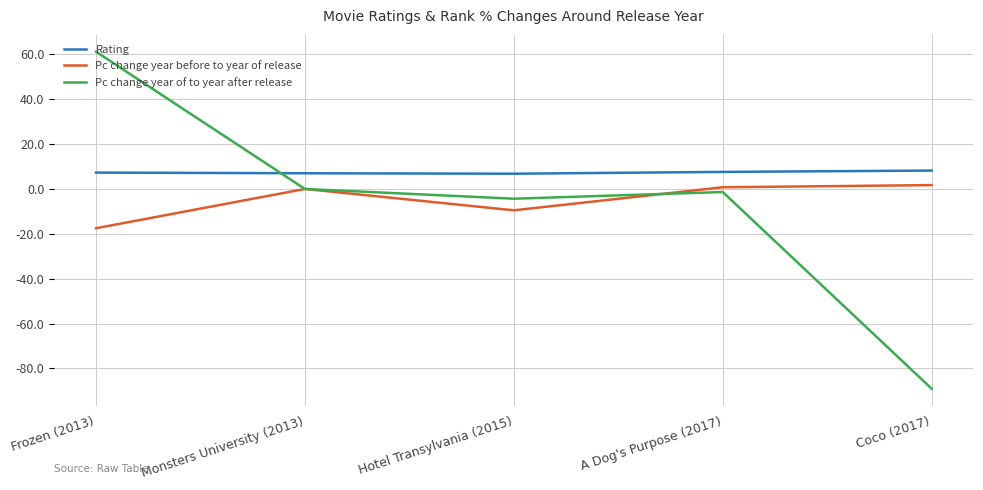

What is the approximate value of Pc change year before to year of release at Frozen (2013)?

-17.5